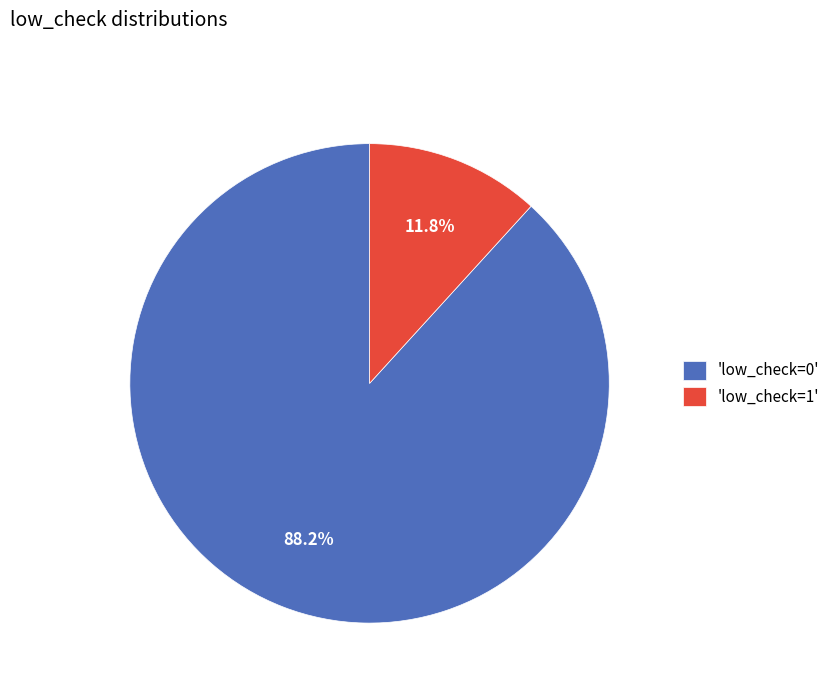

What percentage do 'low_check=0' and 'low_check=1' together represent?

100.0%